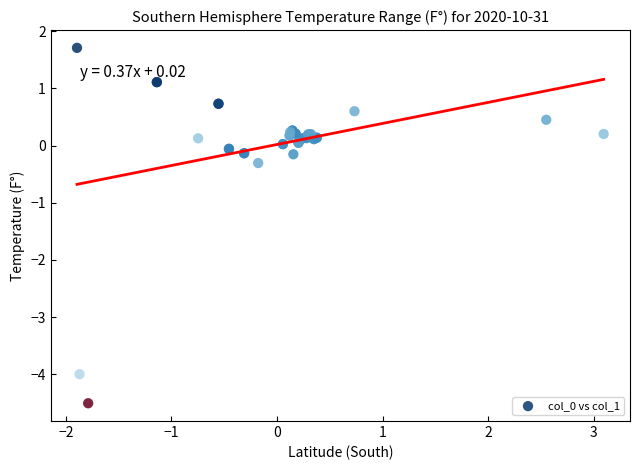

What Y value in the scatter plot is closest to -1?

-0.3